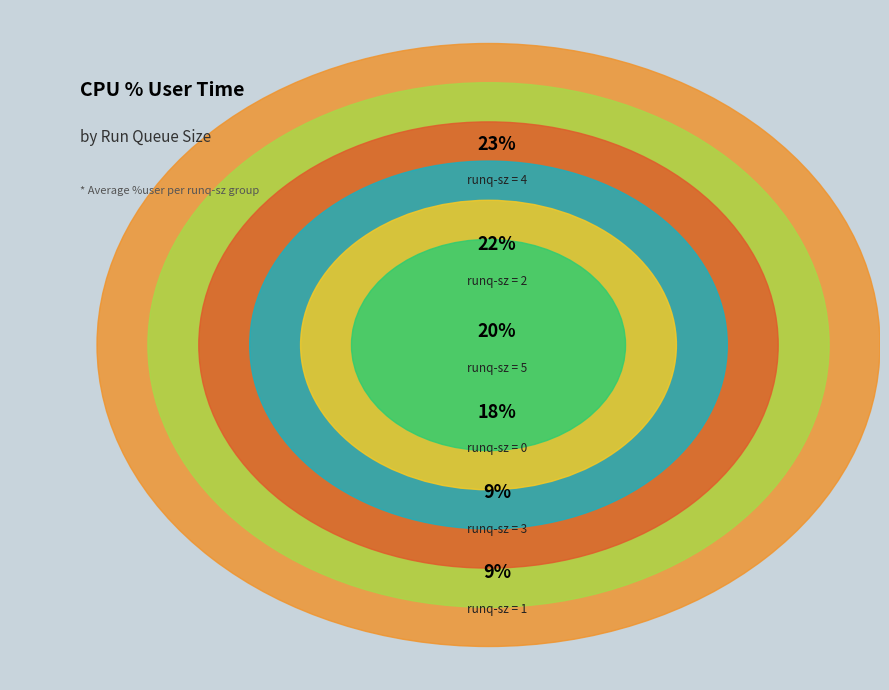

Is it true that 7 is 14% of the pie?

False